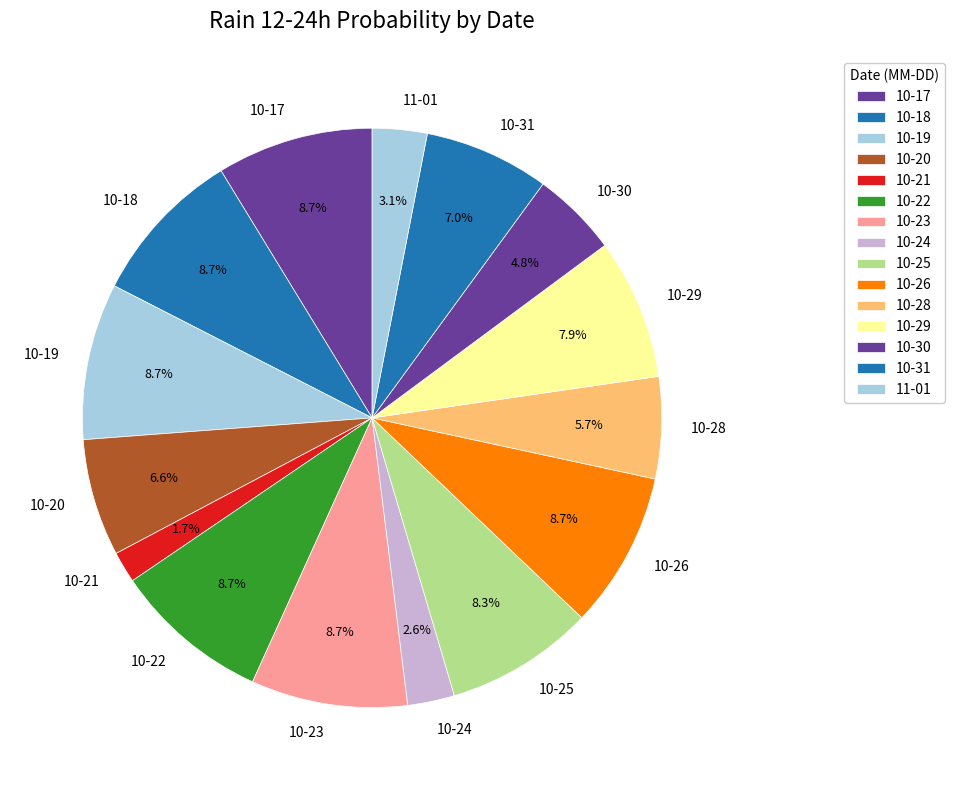

What is the smallest slice in the pie chart?

10-21